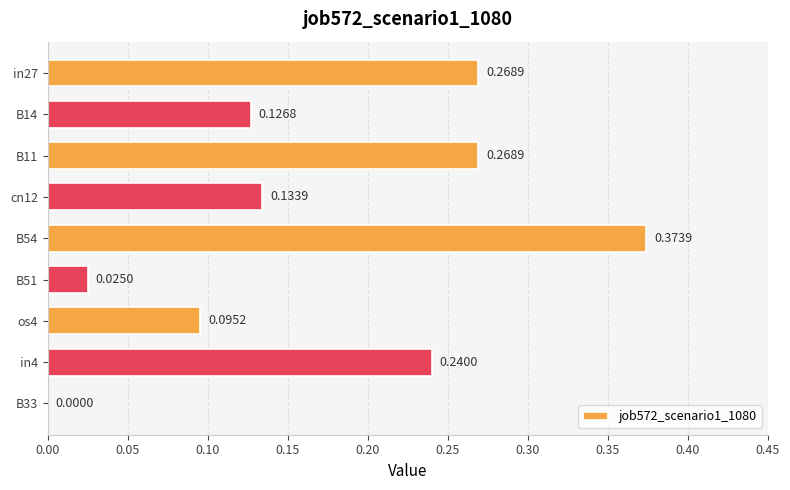

What is the sum of the values at cn12 and B54?

0.5